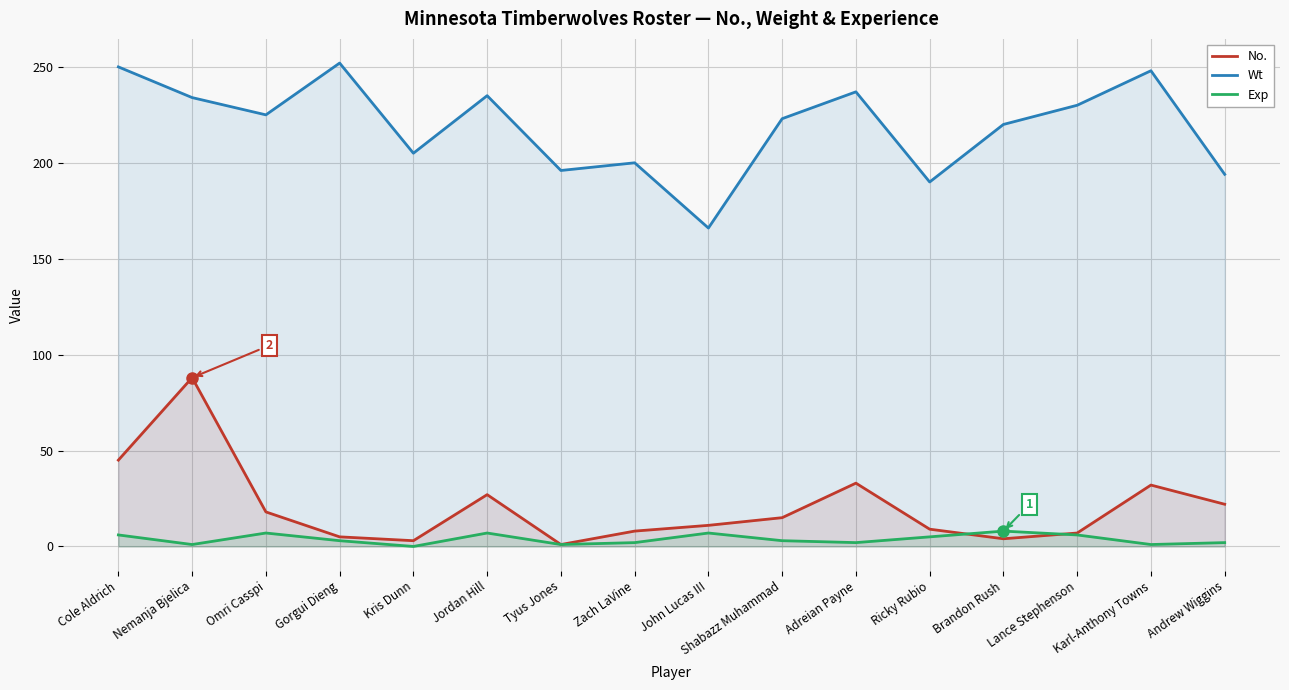

What is the sum of all Wt values?

3505